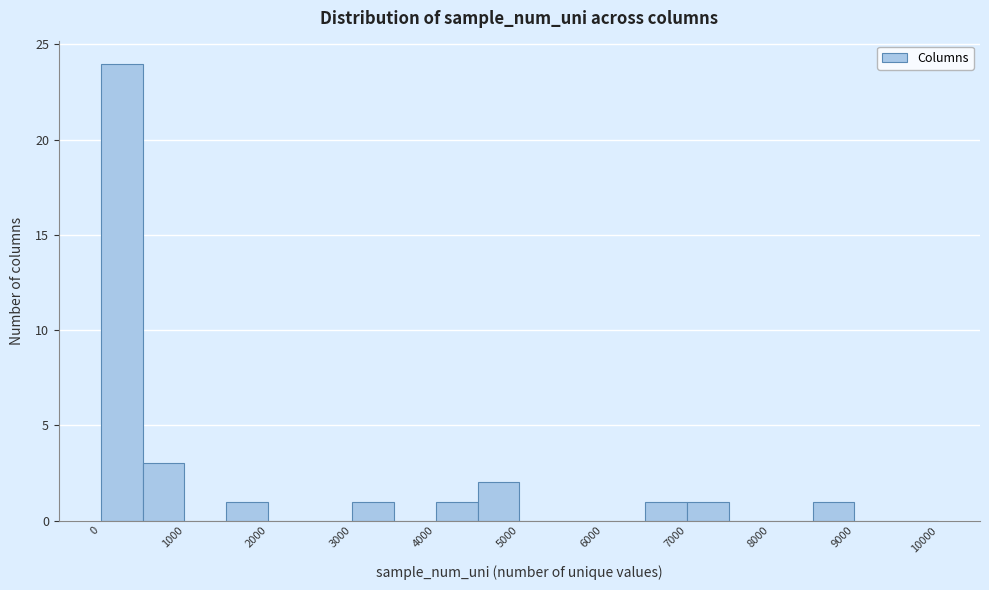

Reading left to right, list every bar in this chart as the range it spans on the x-axis followed by its height. The values are not printed on the chart, so give them approximately, as read against the axis.

0 to 500: 24
500 to 1000: 3
1000 to 1500: 0
1500 to 2000: 1
2000 to 2500: 0
2500 to 3000: 0
3000 to 3500: 1
3500 to 4000: 0
4000 to 4500: 1
4500 to 5000: 2
5000 to 5500: 0
5500 to 6000: 0
6000 to 6500: 0
6500 to 7000: 1
7000 to 7500: 1
7500 to 8000: 0
8000 to 8500: 0
8500 to 9000: 1
9000 to 9500: 0
9500 to 10000: 0